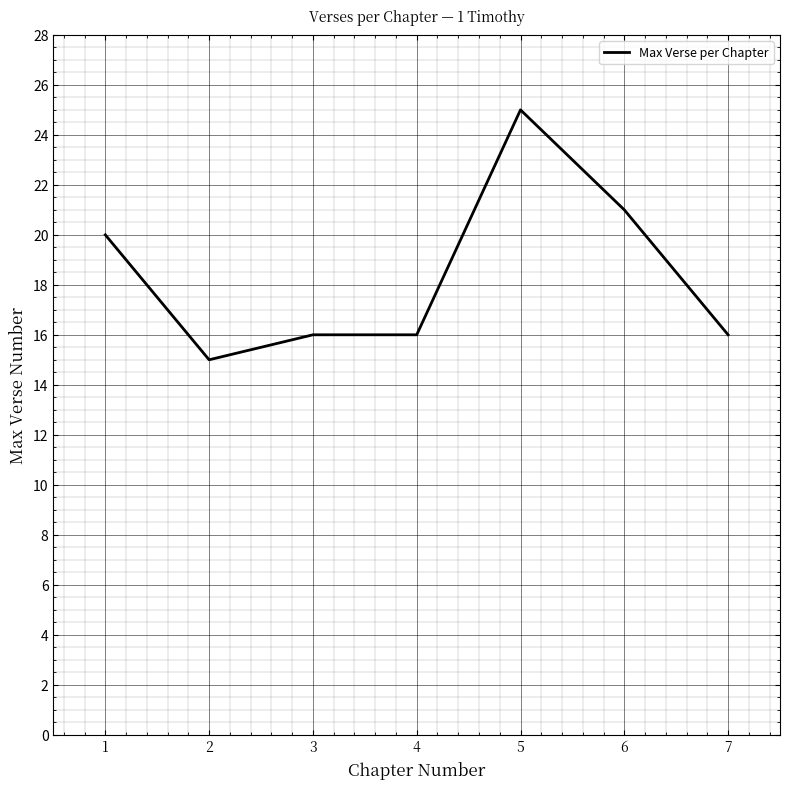

What is the ratio of the value at 6 to the value at 3?

1.3